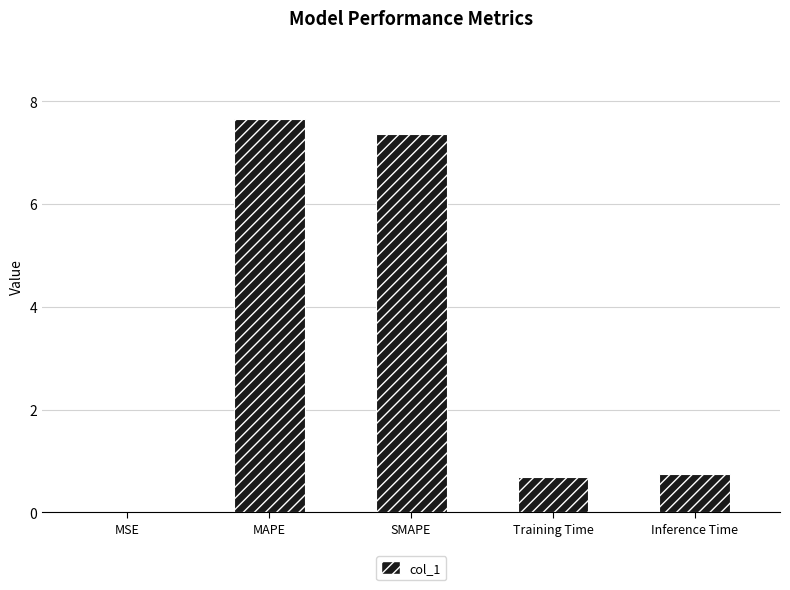

What is the difference between the values at MSE and SMAPE?

7.4